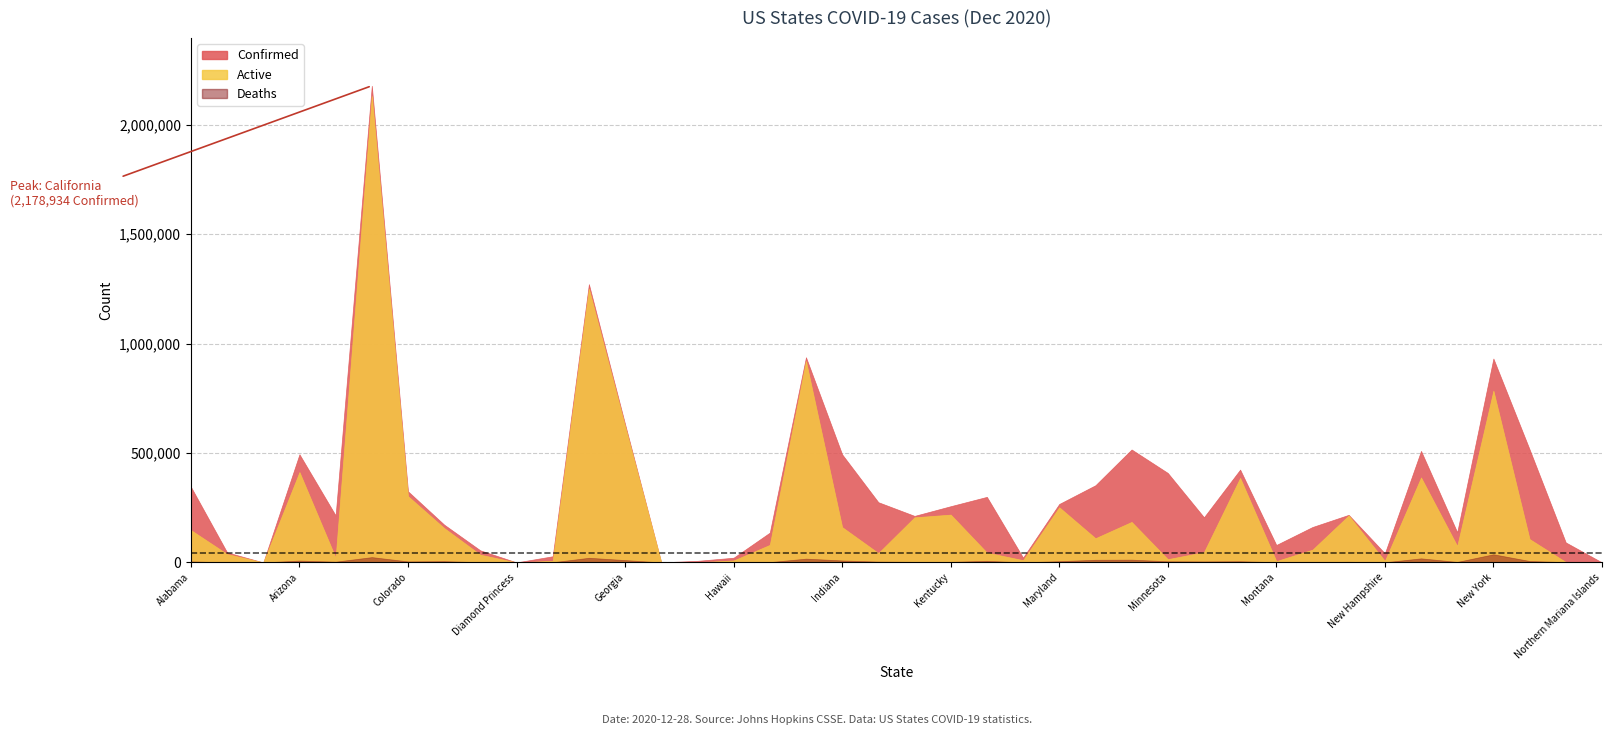

What is the average value of the Confirmed series?

332337